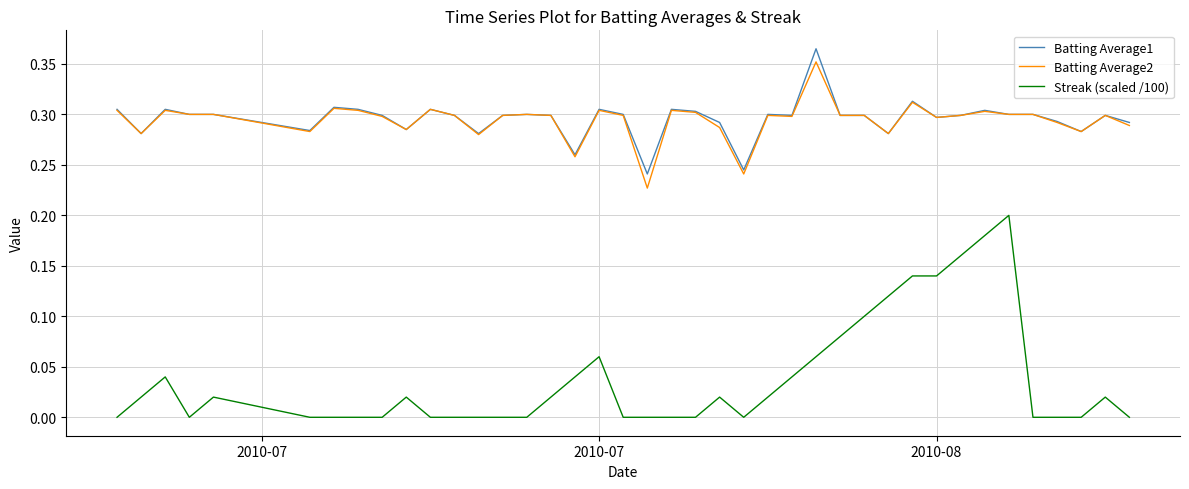

True or false: Streak (scaled /100) and Batting Average1 intersect in this chart.

False